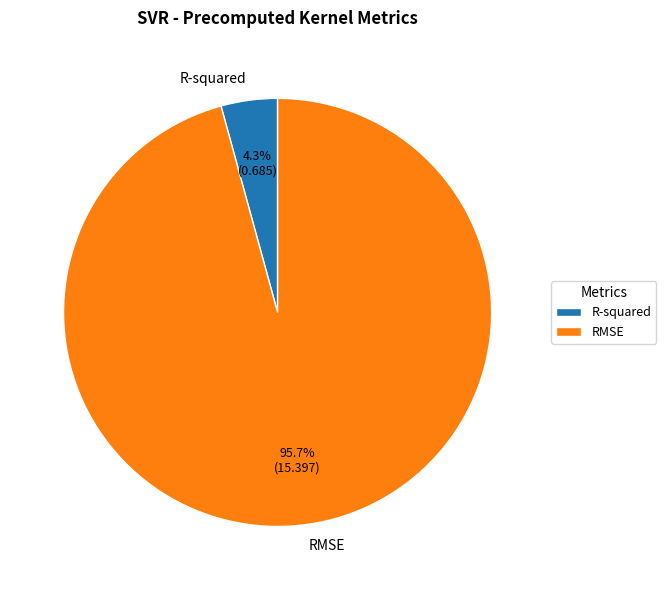

What percentage do RMSE and R-squared together represent?

100.0%